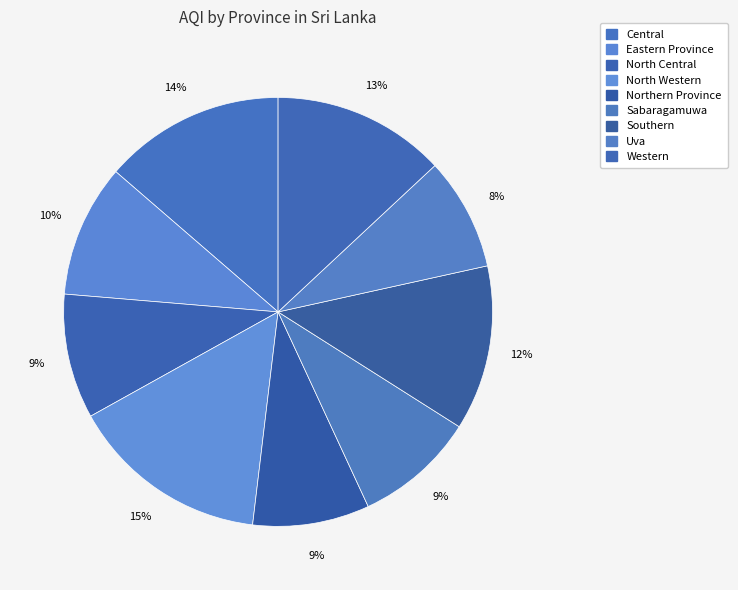

How many segments does this pie chart have?

9